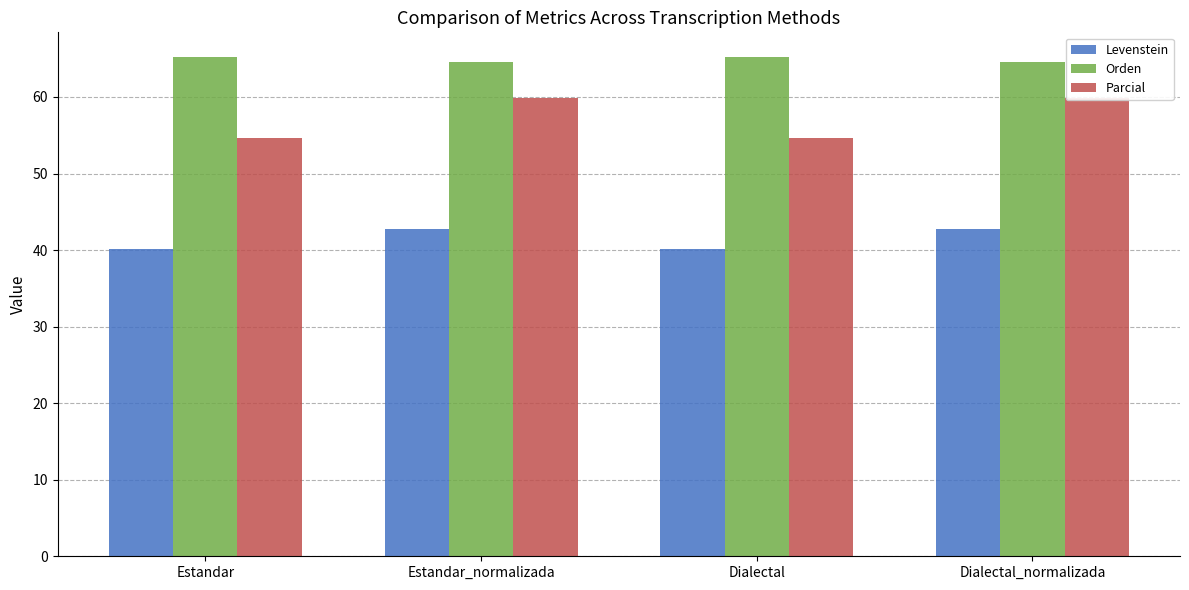

What is the sum of all Levenstein values?

165.9